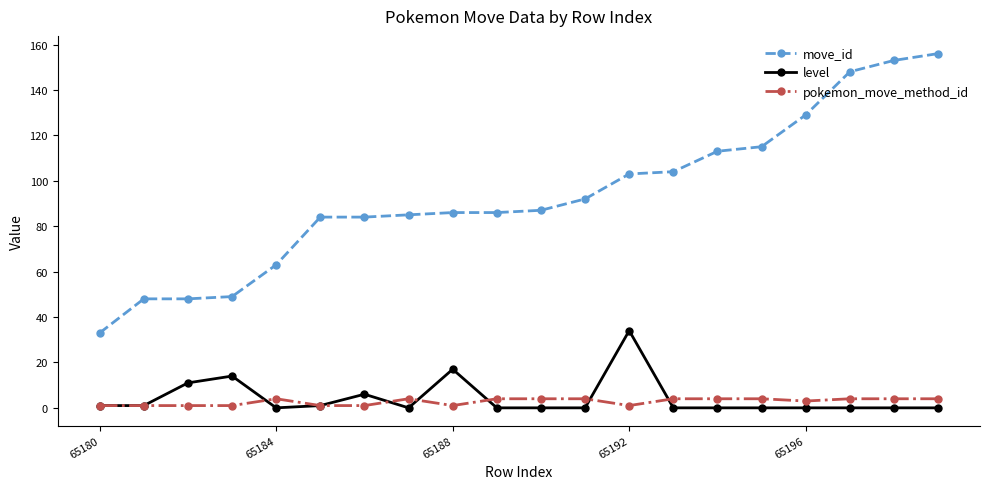

What is the maximum value shown in the chart?

156